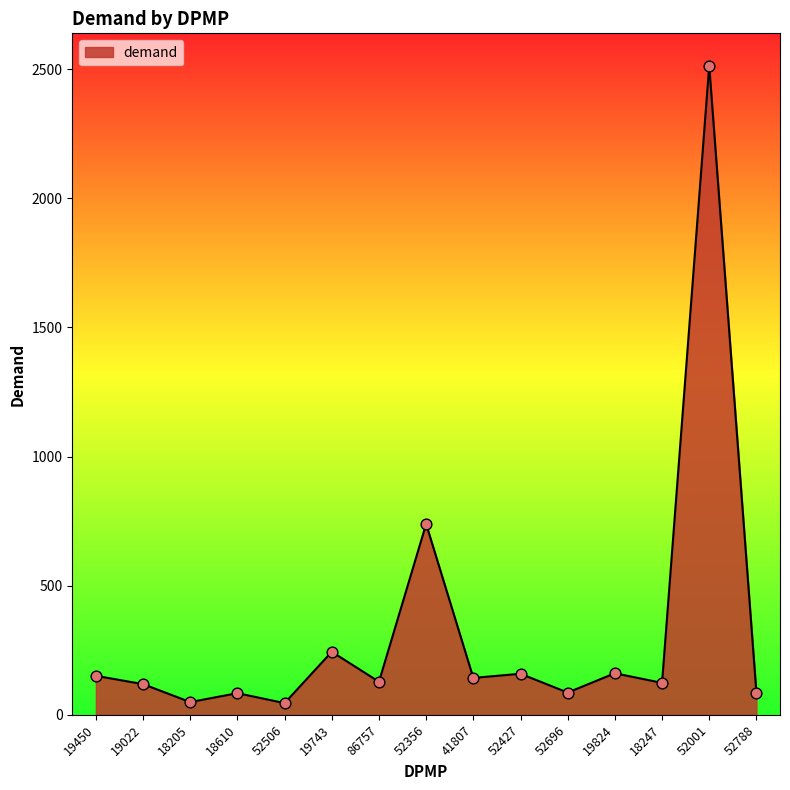

Approximately how many times larger is the value at 19743 compared to 19450?

1.6